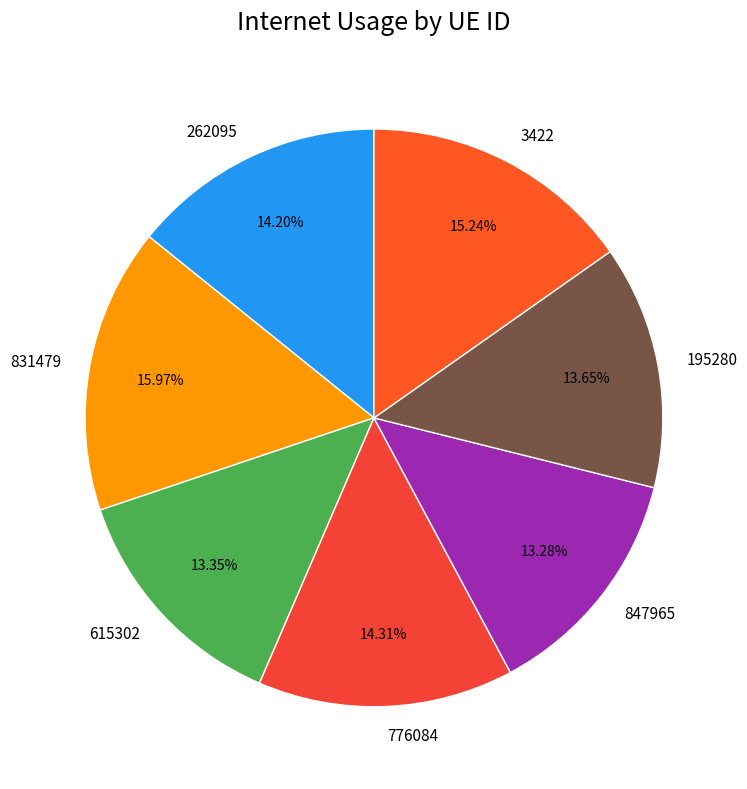

To the nearest percent, what percentage of the pie is 195280?

14%